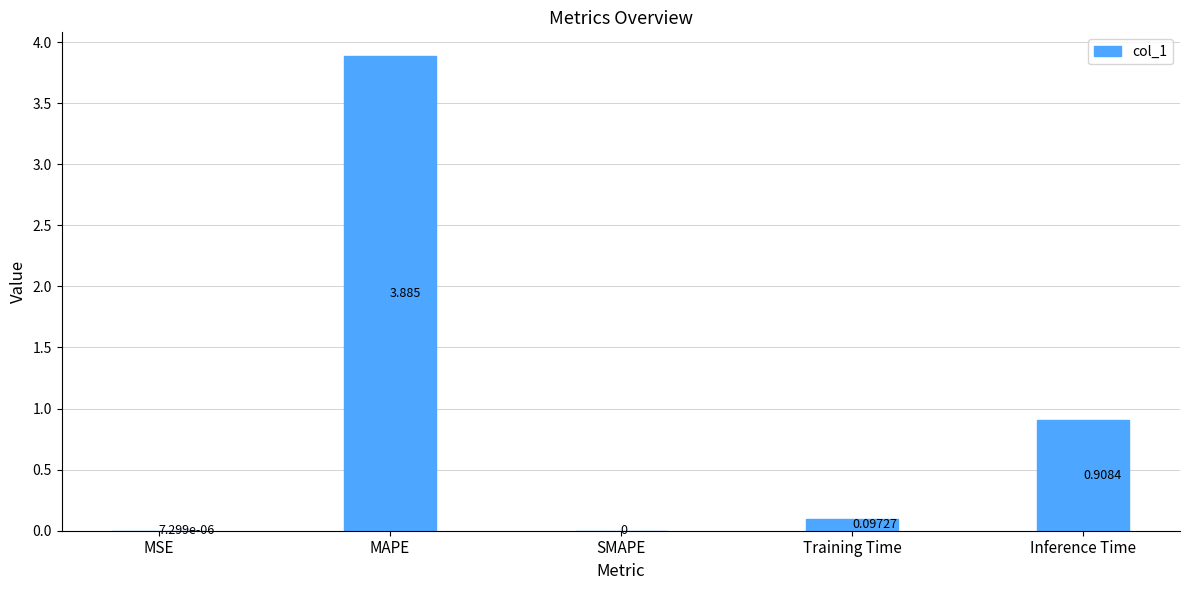

Which category has the highest value across all series?

MAPE